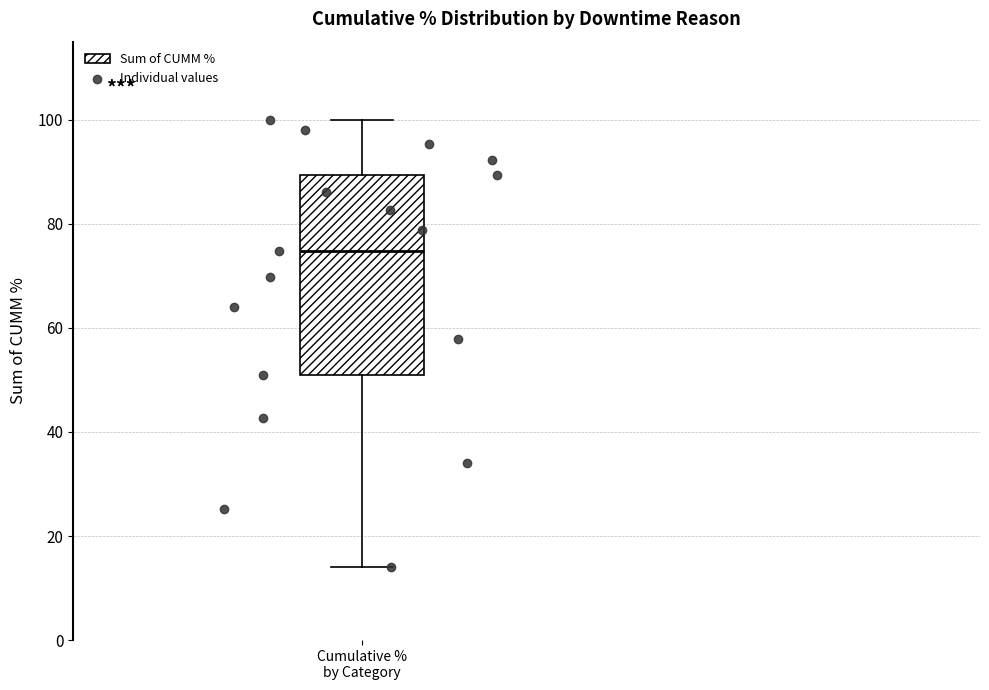

Read this box plot against the y-axis: the position of the median line, the range covered by the box, and the ends of both whiskers. The values are not printed on the chart, so give them approximately, as read against the axis.

median 74, box 52 to 90, whiskers 14 to 100